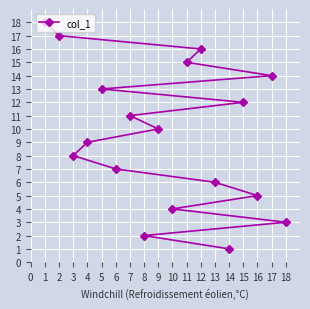

At which label is the value closest to 9?

4